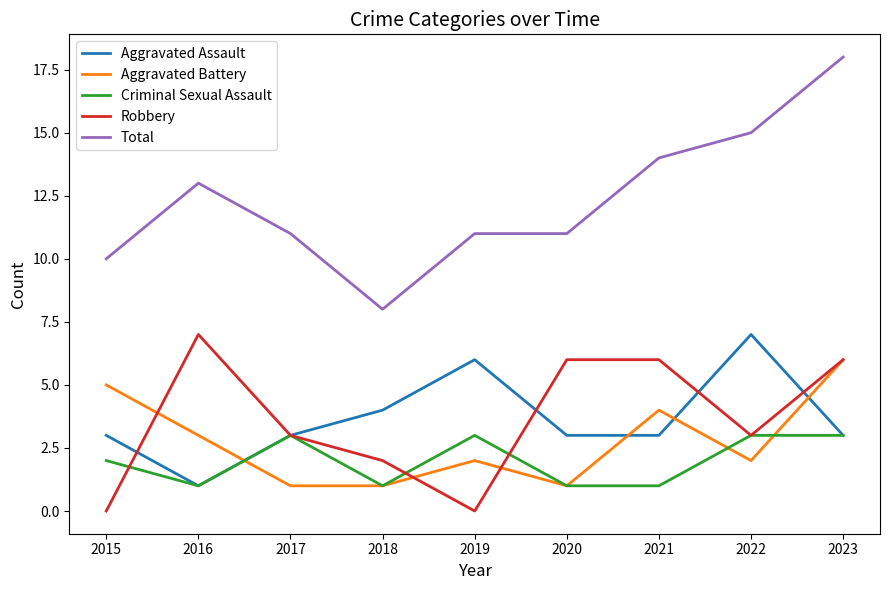

True or false: Criminal Sexual Assault has a value of 0 at 2018.

False